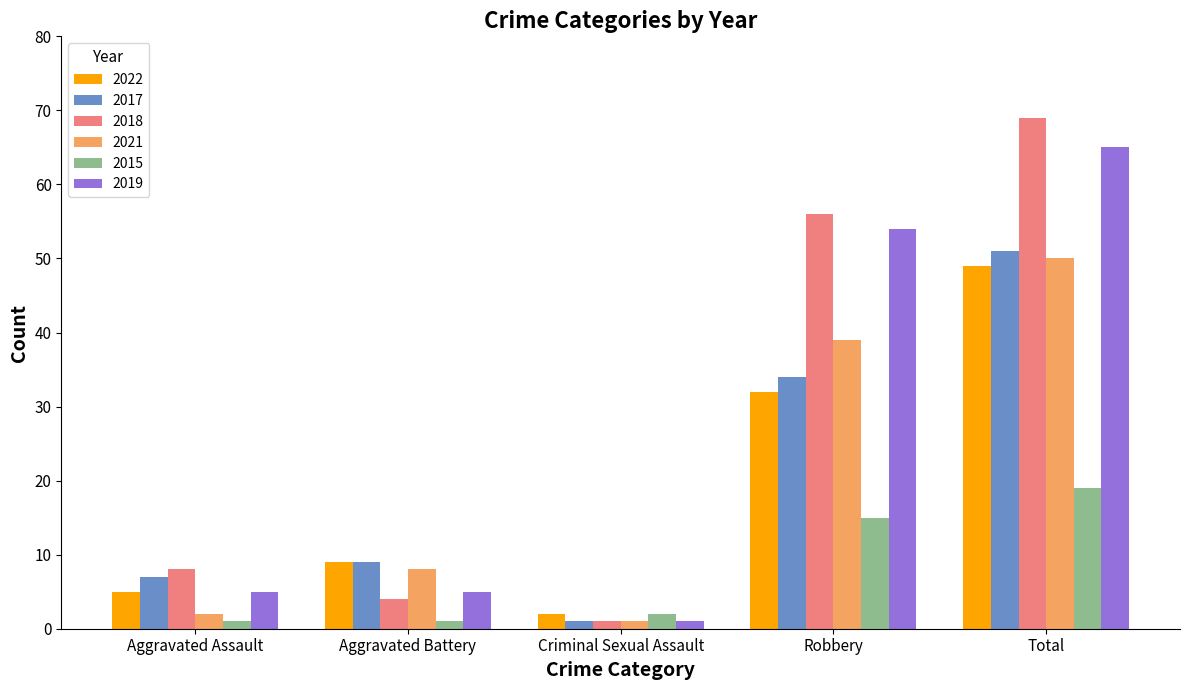

Which series has the largest range (max minus min)?

2018